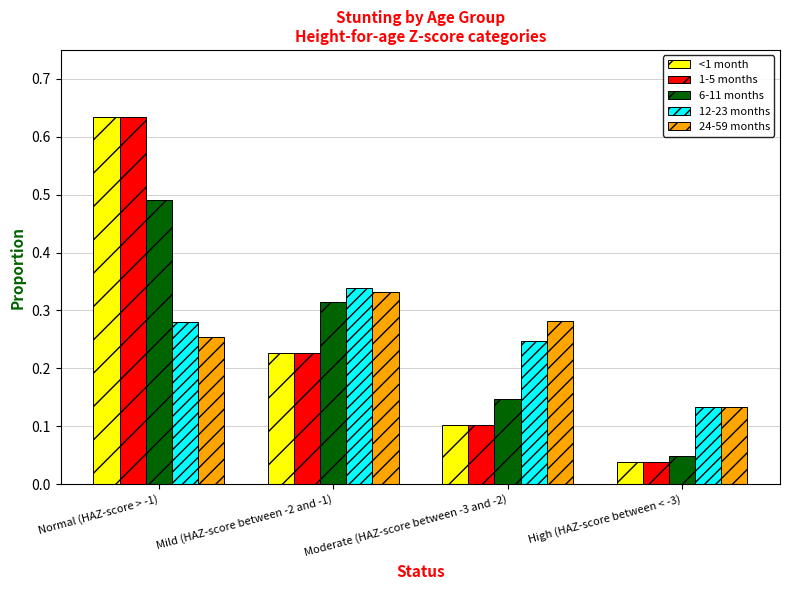

What are all the series names shown in the legend?

<1 month, 1-5 months, 6-11 months, 12-23 months, 24-59 months